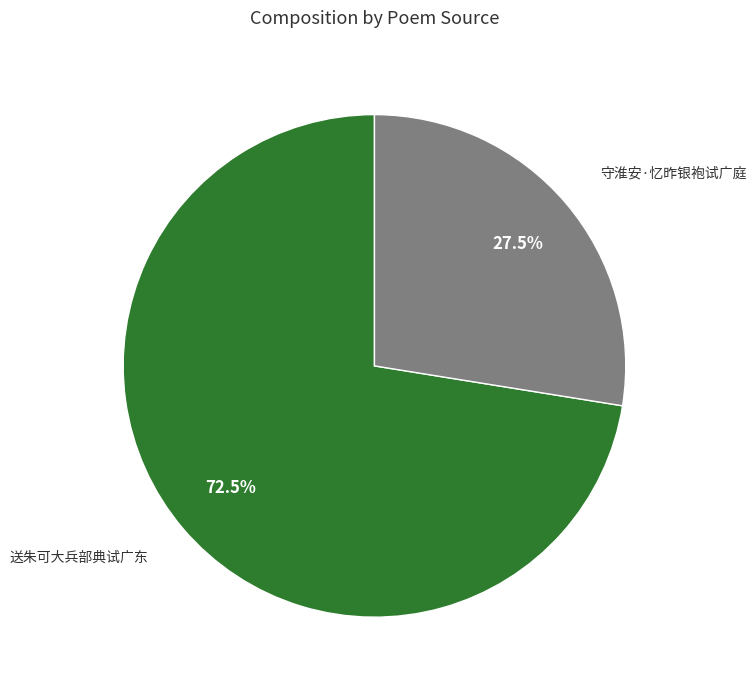

Does any single category account for the majority?

Yes